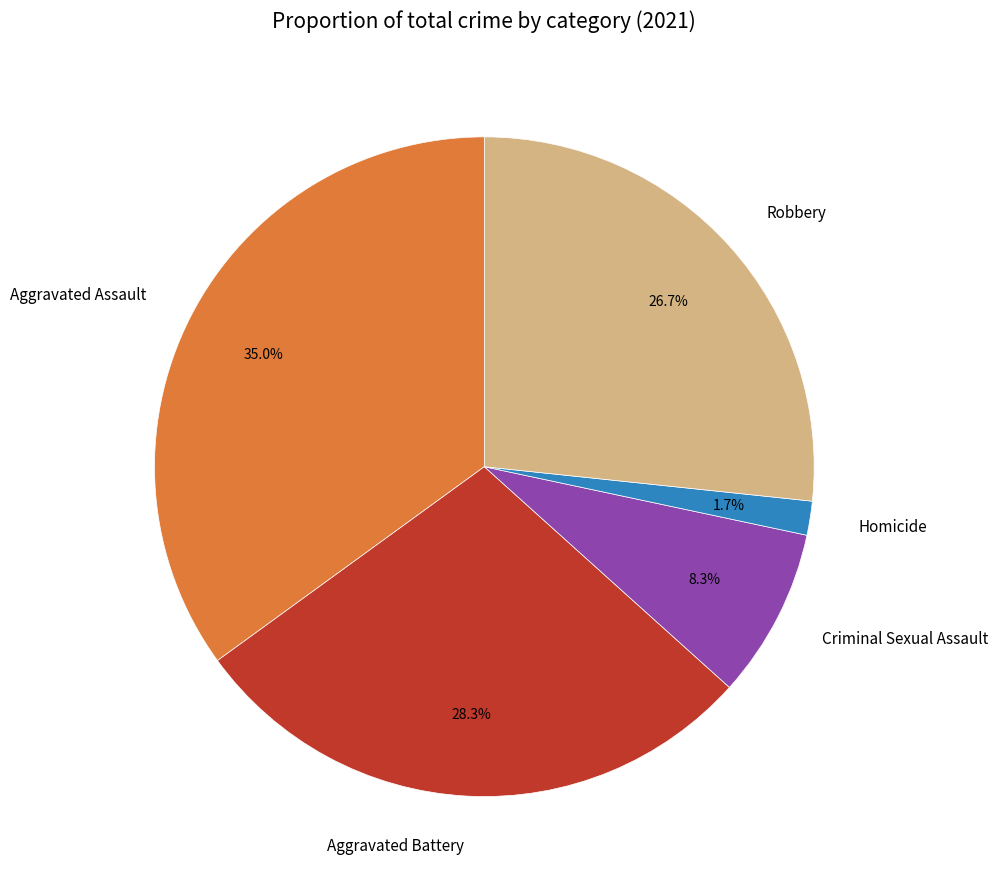

How much of the chart is everything except Aggravated Assault?

65.0%